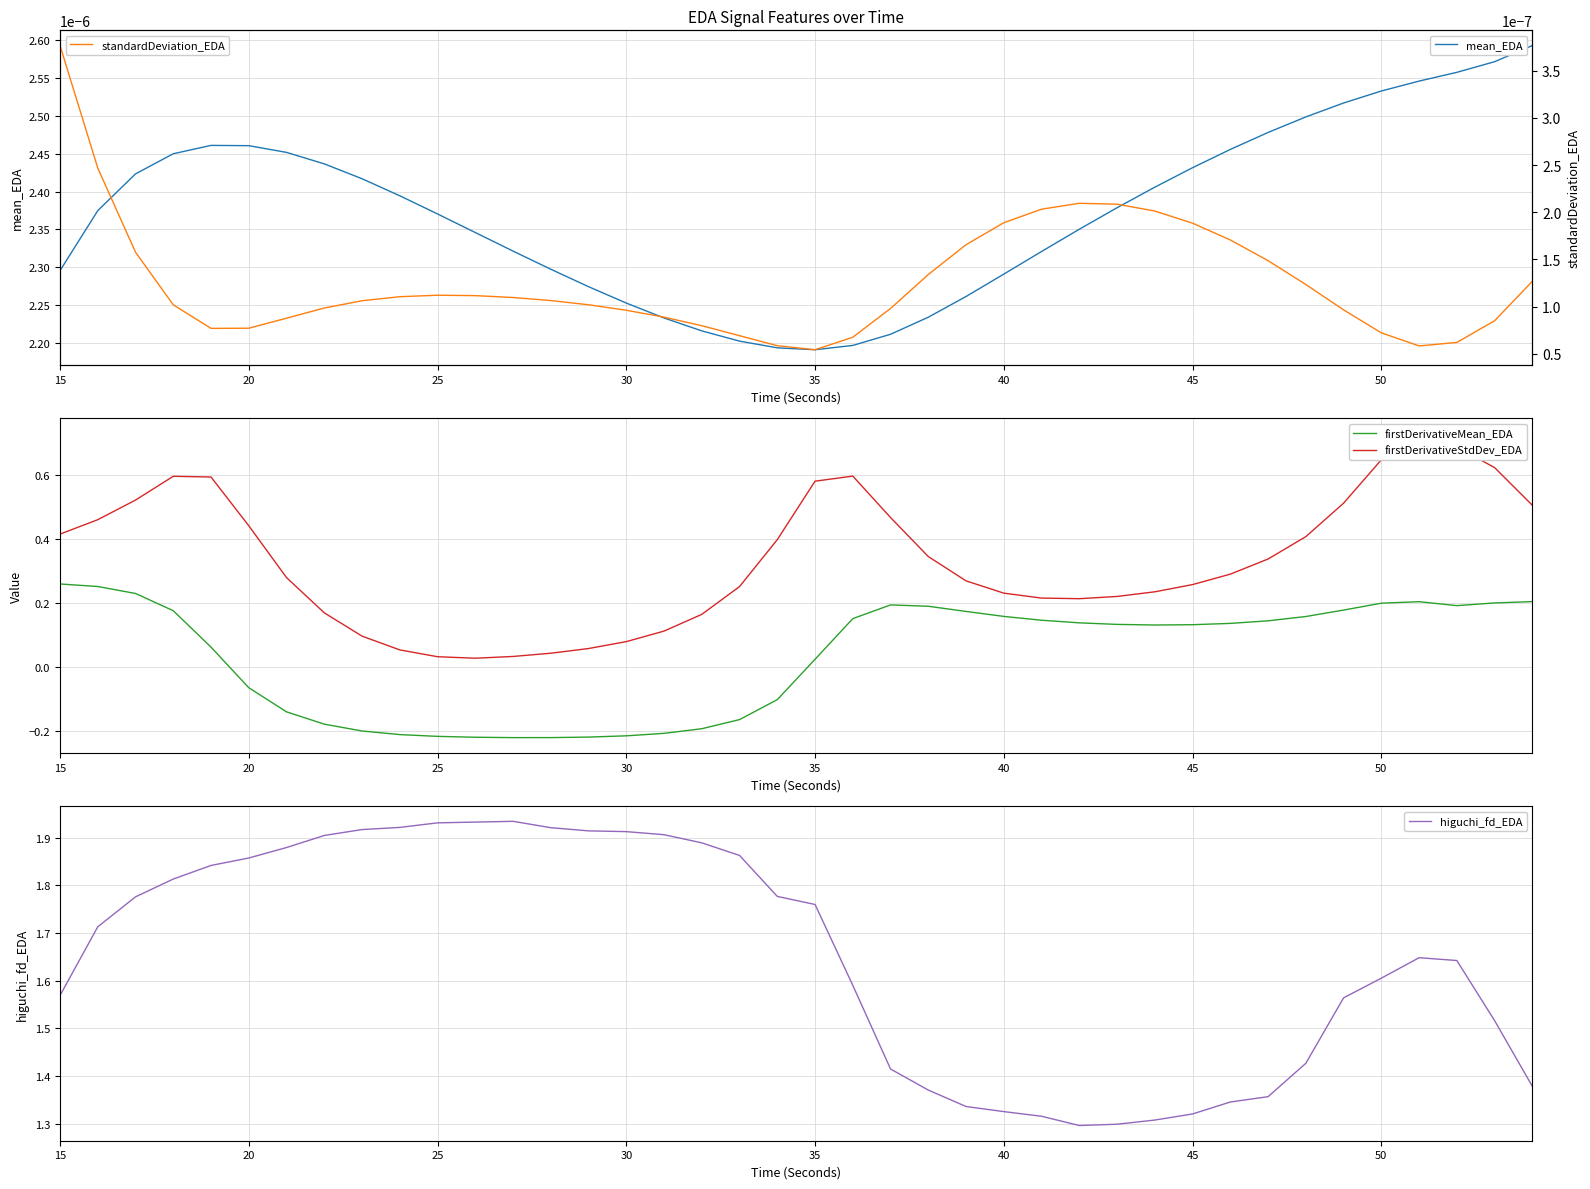

At which label is firstDerivativeMean_EDA closest to 0?

35